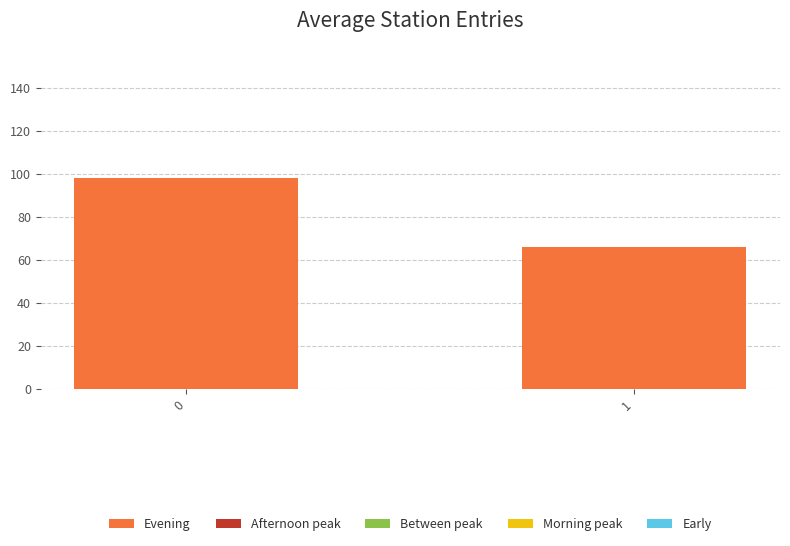

Reading left to right, list all the values displayed in this chart.

98	66